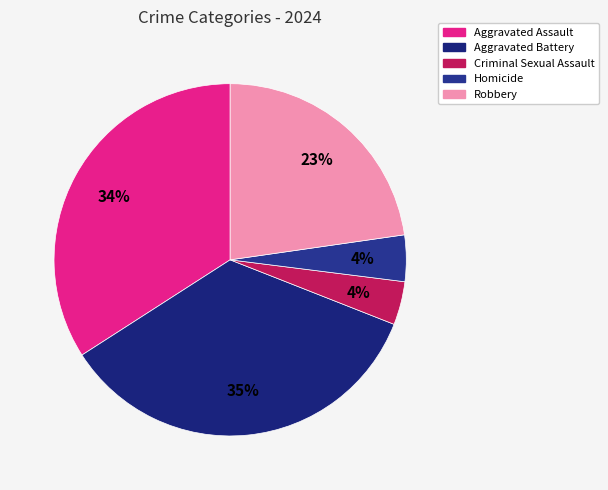

Which slice is the largest?

Aggravated Battery